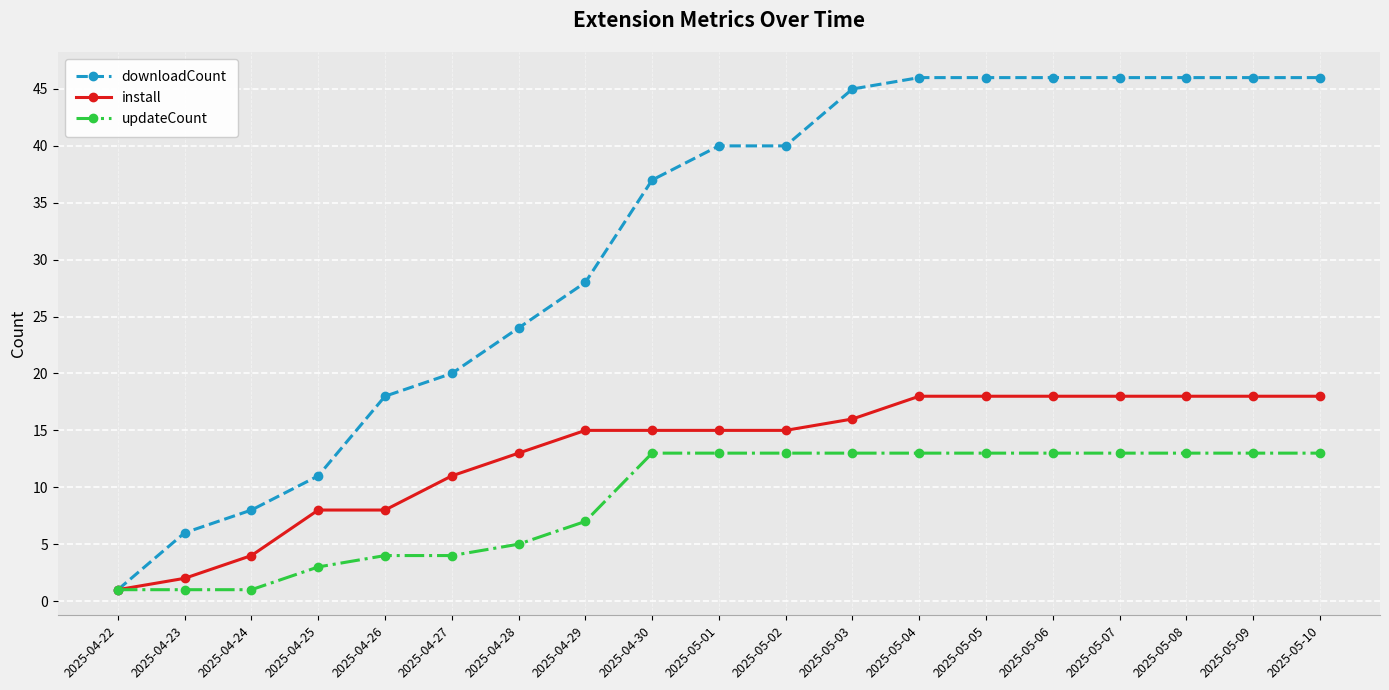

What is the difference between the maximum and minimum values in the install series?

17